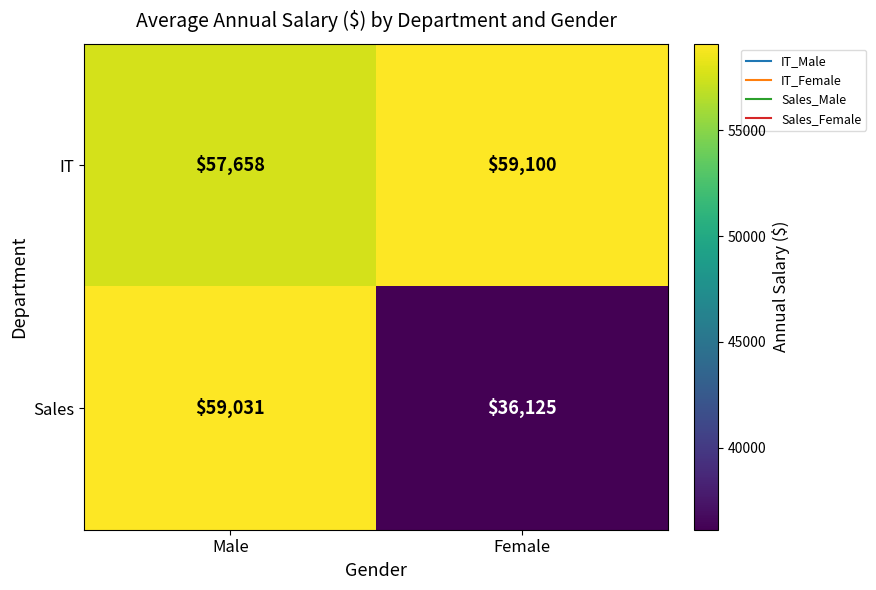

Which label corresponds to the largest value in the chart?

Female